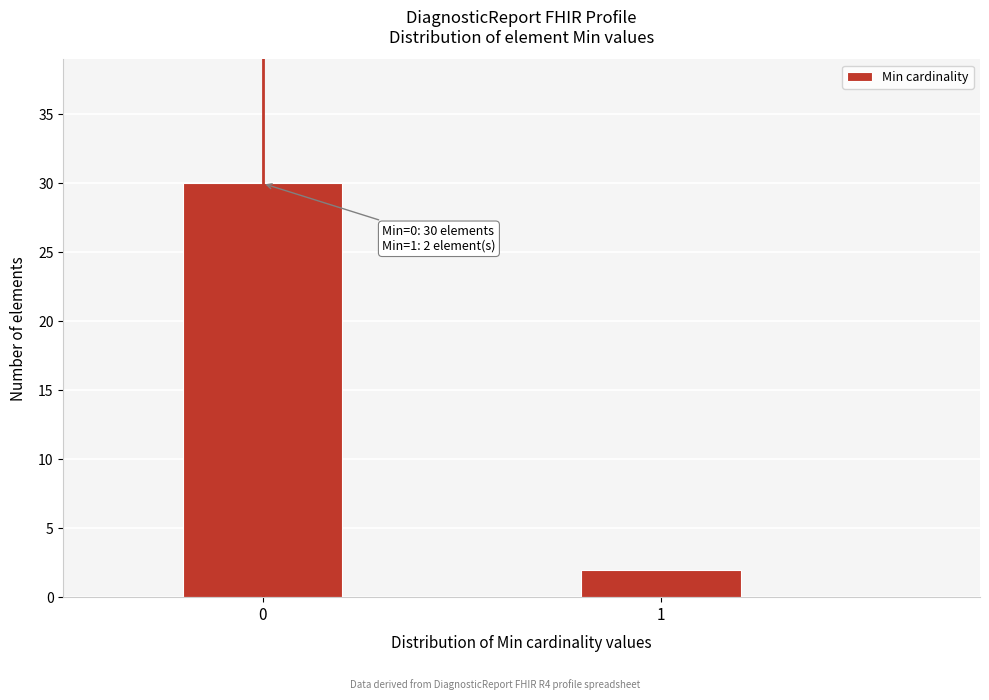

Reading right to left, what are all the values shown in this chart?

2	30